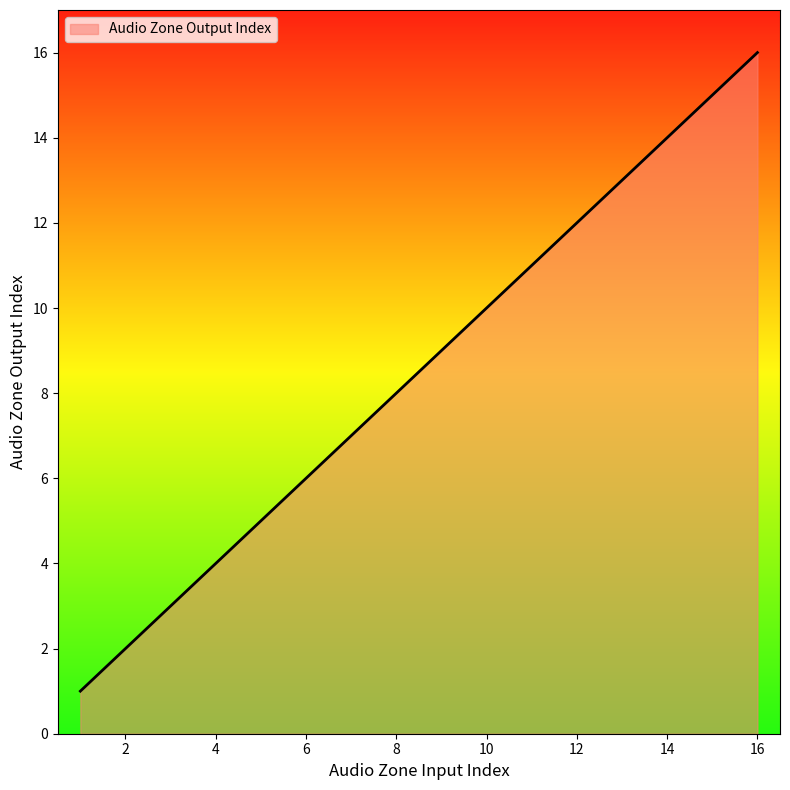

What is the difference between the maximum and minimum values?

15